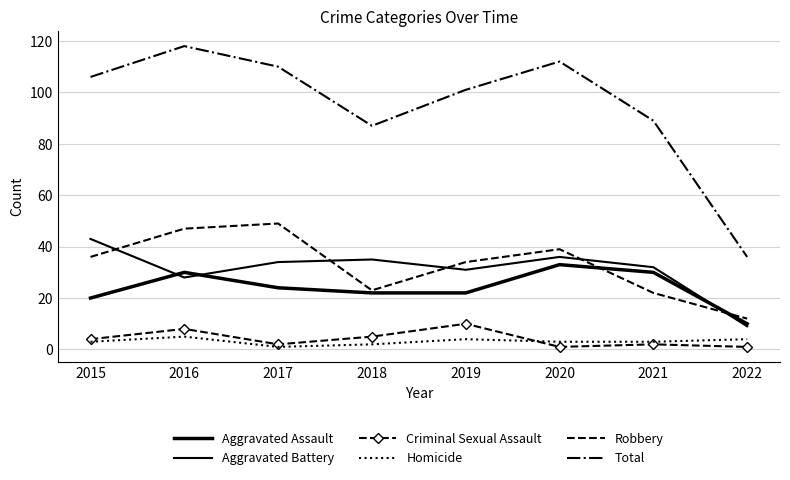

What are all the series names shown in the legend?

Aggravated Assault, Aggravated Battery, Criminal Sexual Assault, Homicide, Robbery, Total